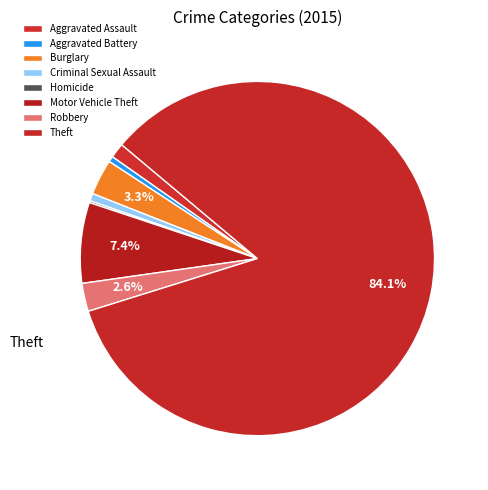

What percentage is the Criminal Sexual Assault slice, to the nearest percent?

1%